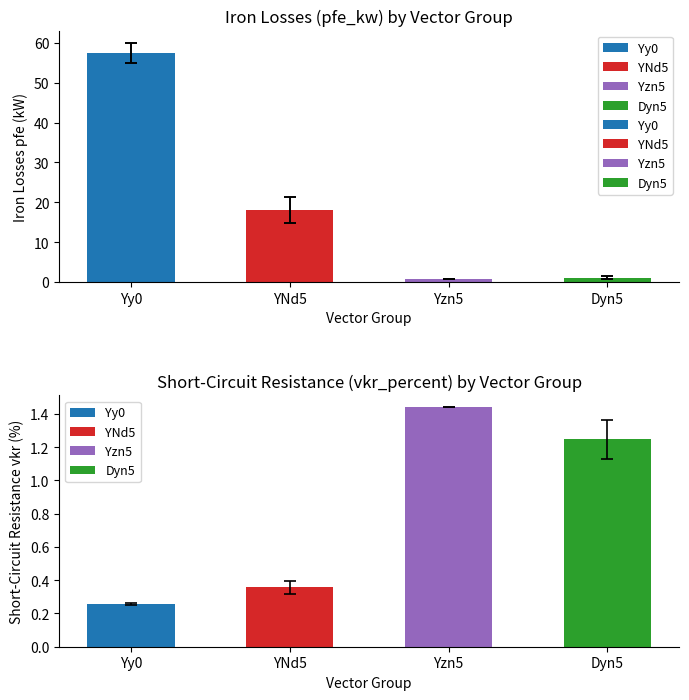

Between YNd5 and Dyn5, which is larger?

YNd5